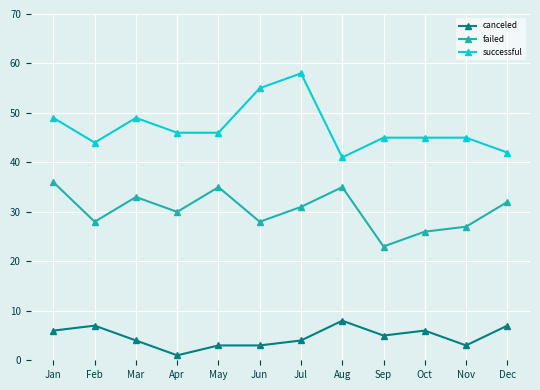

Which series has the largest range (max minus min)?

successful